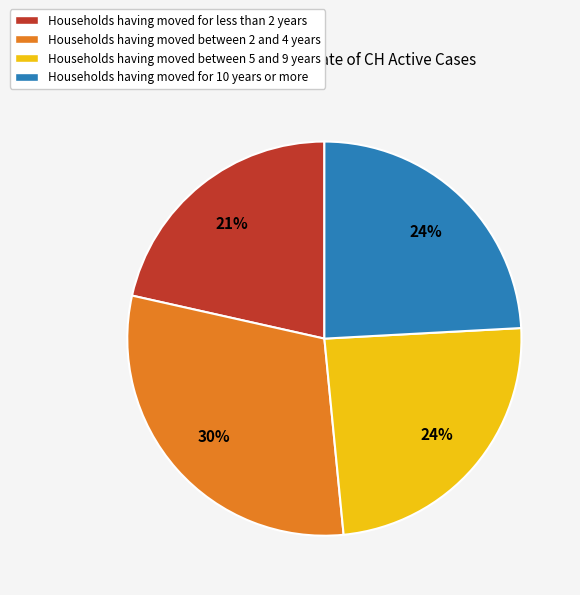

What percentage is the Households having moved between 2 and 4 years slice, to the nearest percent?

30%